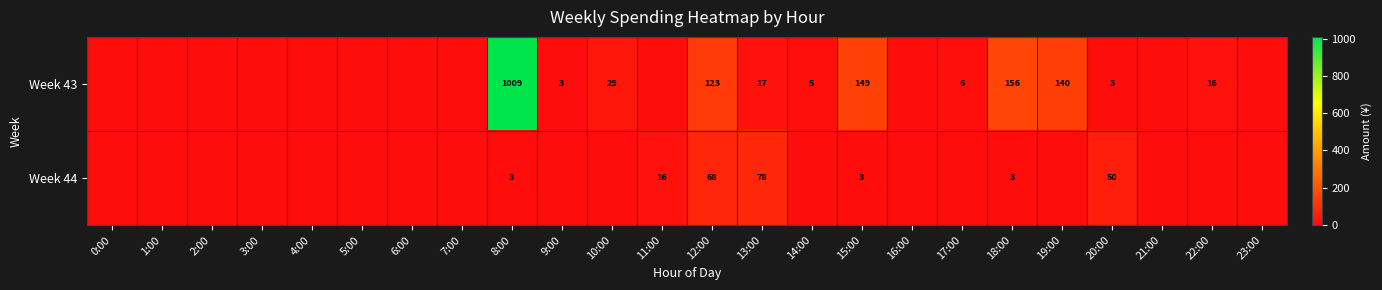

Between 18:00 and 6:00, which is larger?

18:00